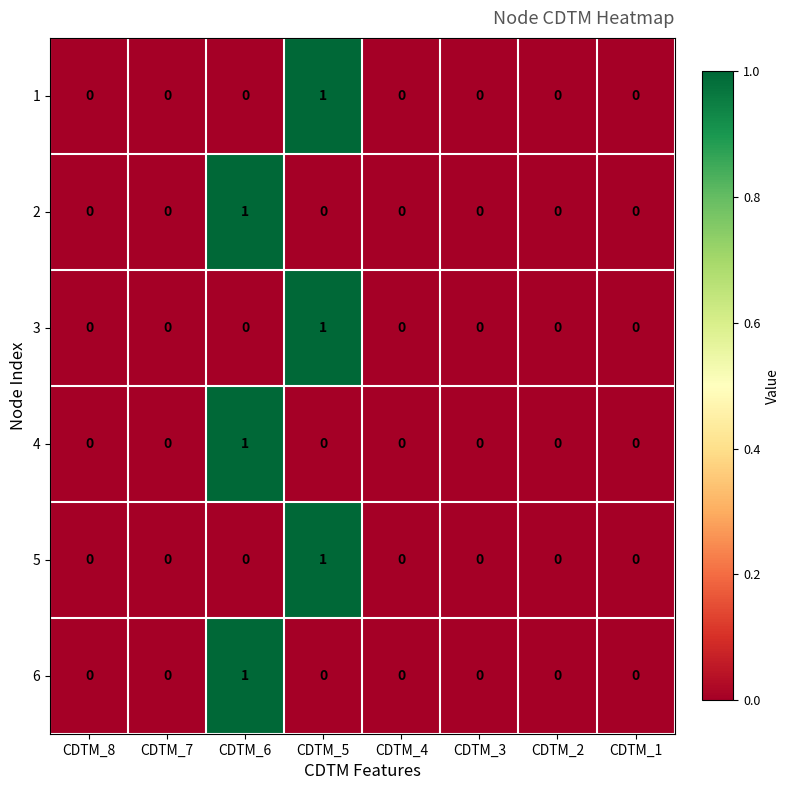

Is it true that 6 equals 0 at CDTM_2?

True